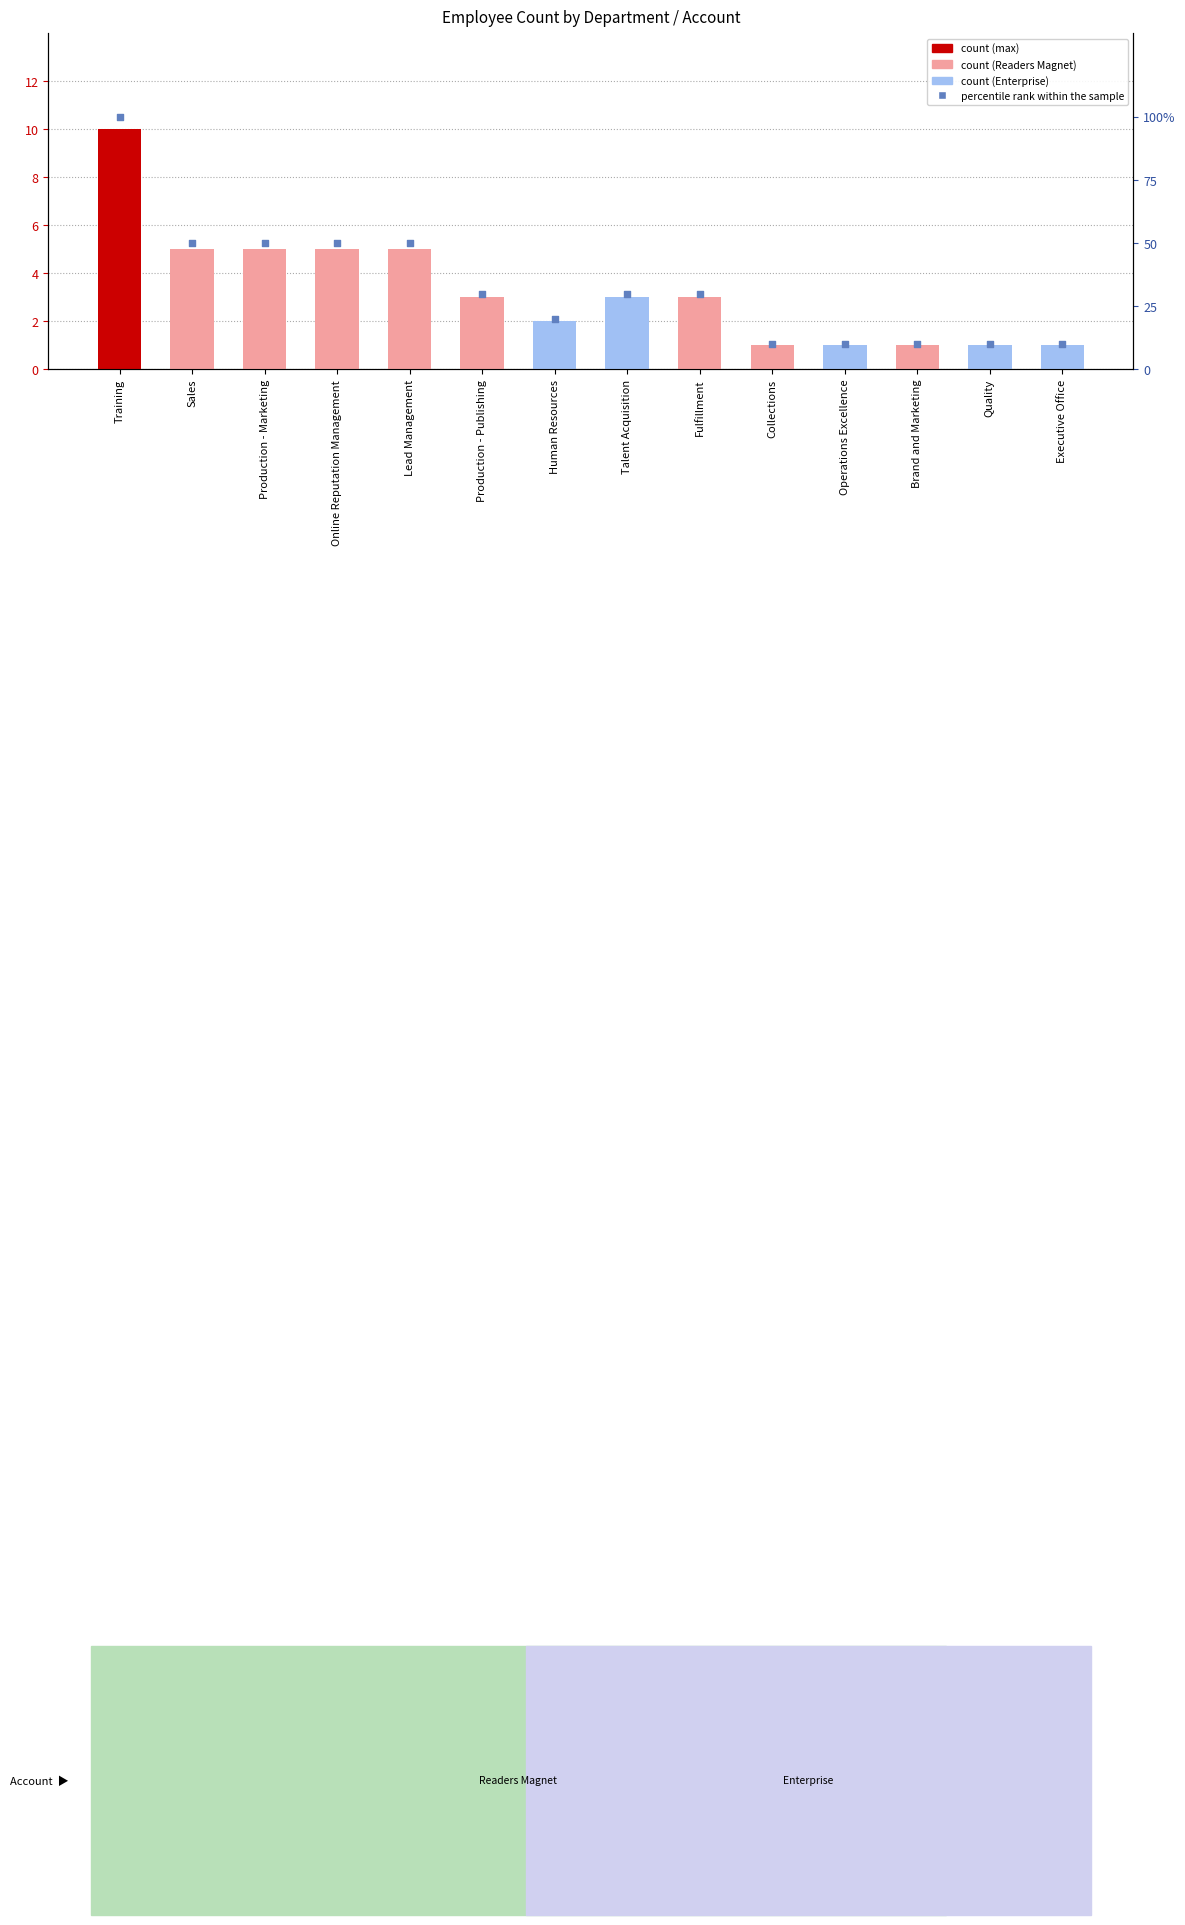

Which series has the largest total across all categories?

percentile rank within the sample